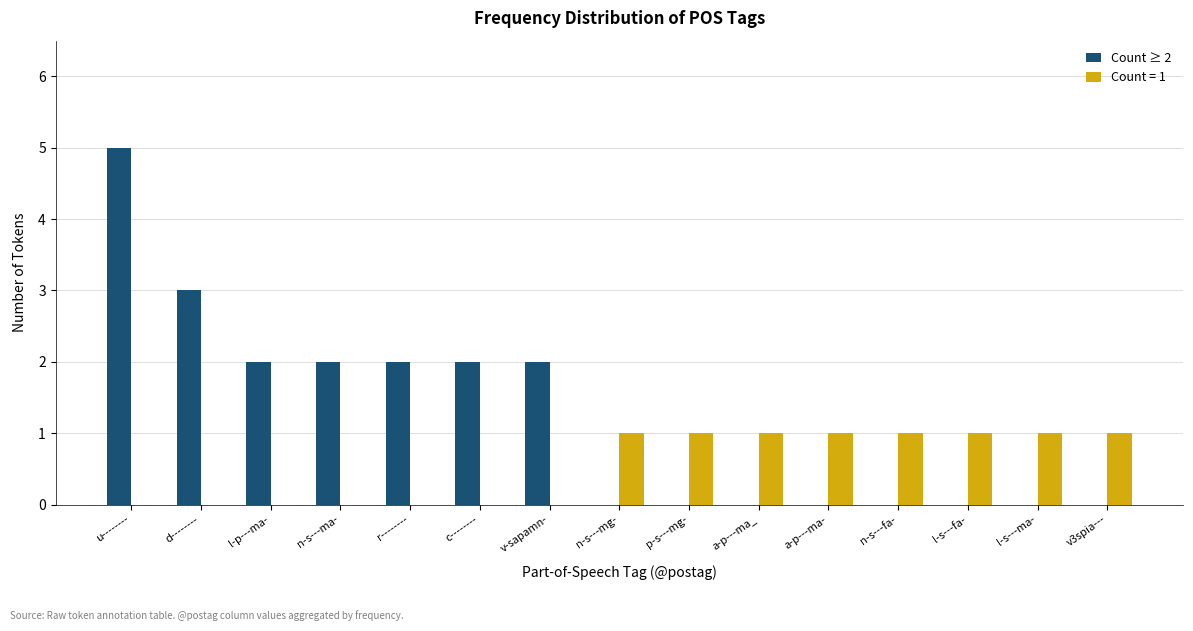

Is it true that Count = 1 equals 1 at n-s---mg-?

True